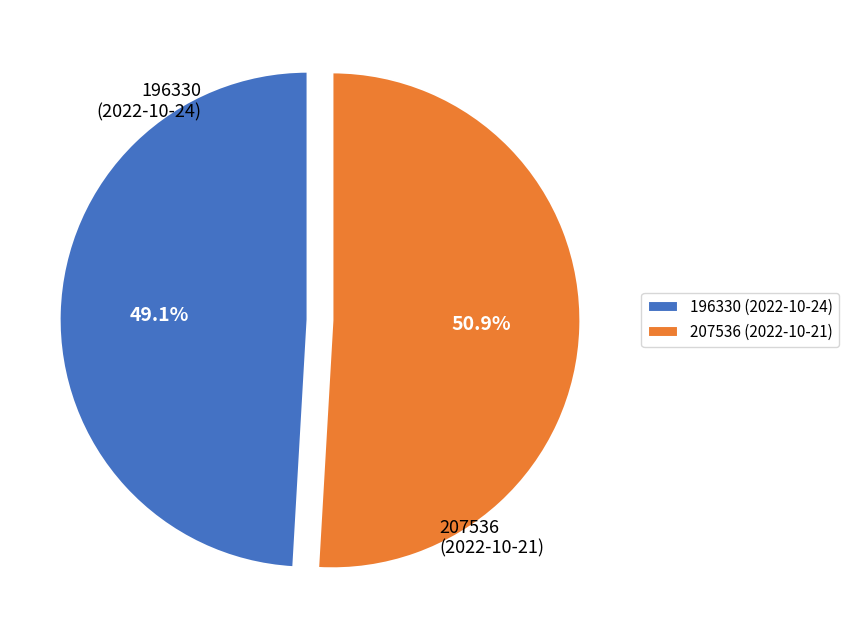

How many segments does this pie chart have?

2